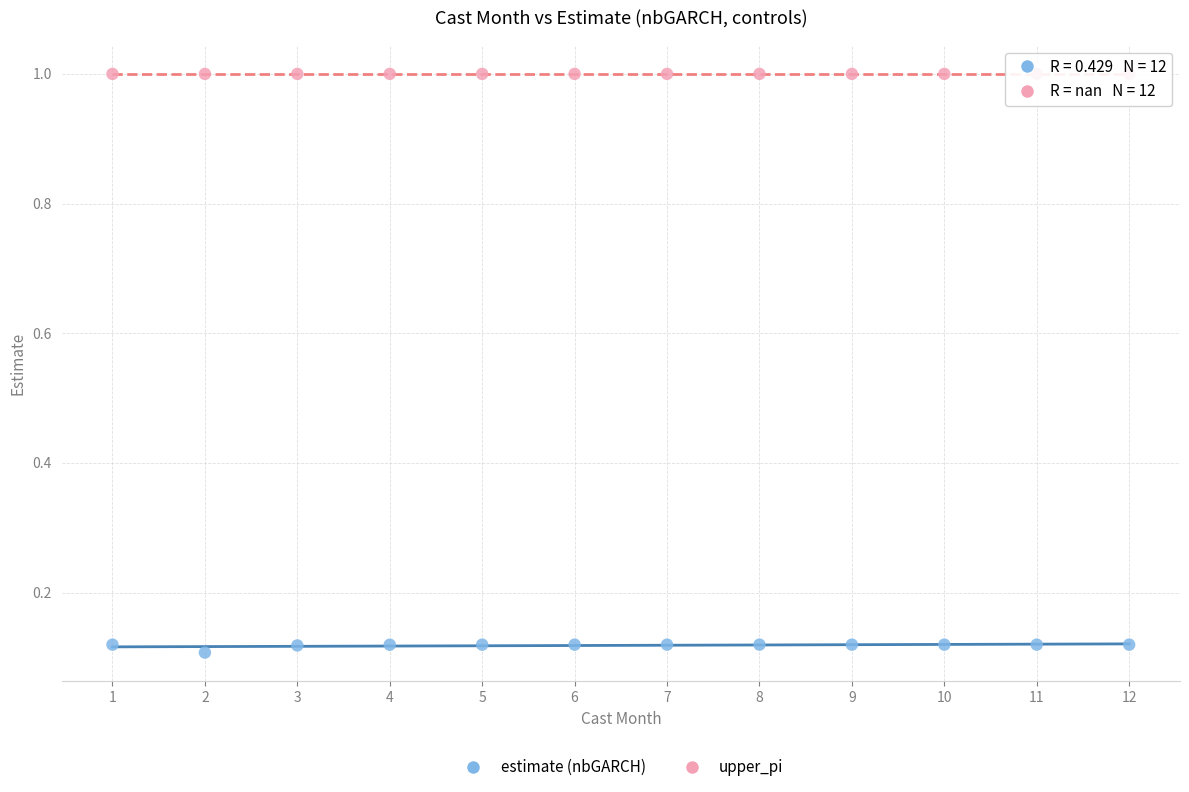

Which series reaches the minimum Y coordinate?

estimate (nbGARCH)